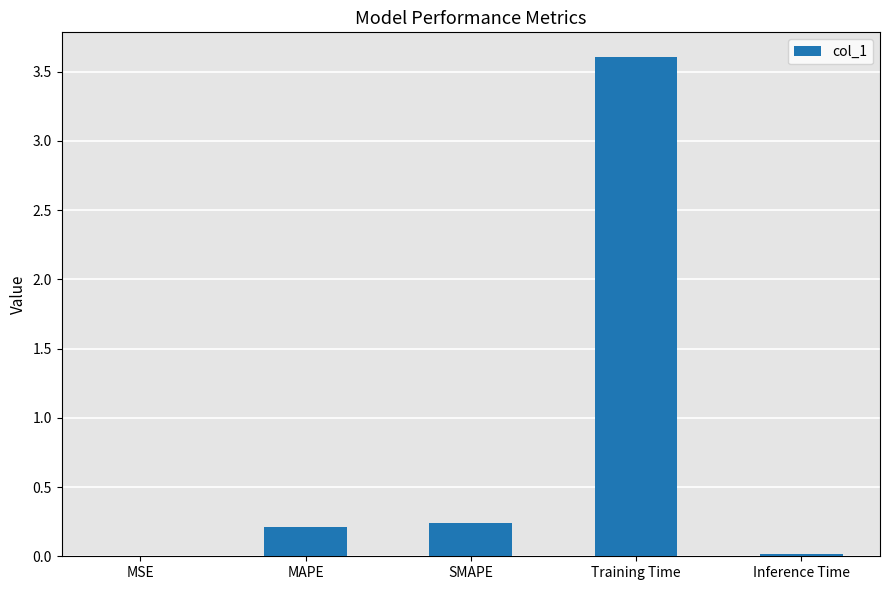

What is the sum of all values?

4.1